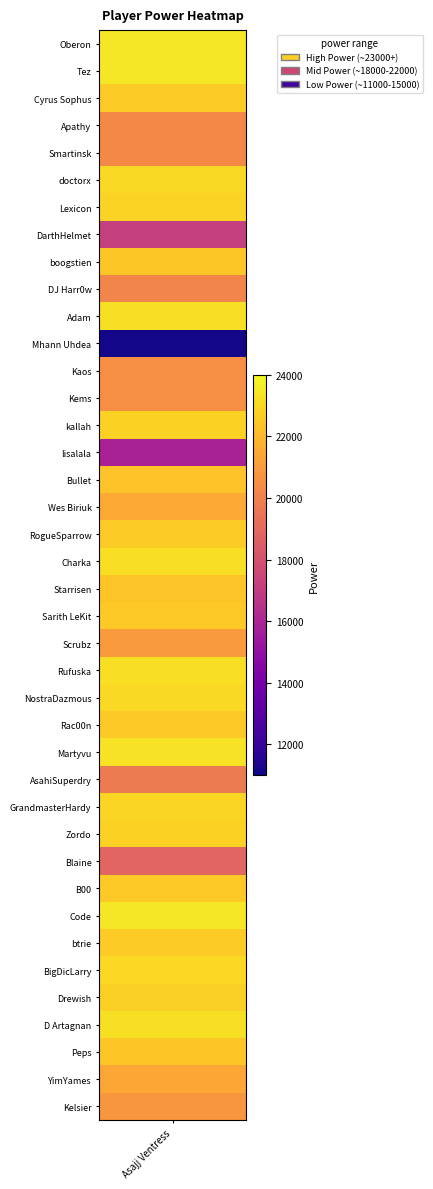

Between DarthHelmet and Kaos, which is larger?

Kaos